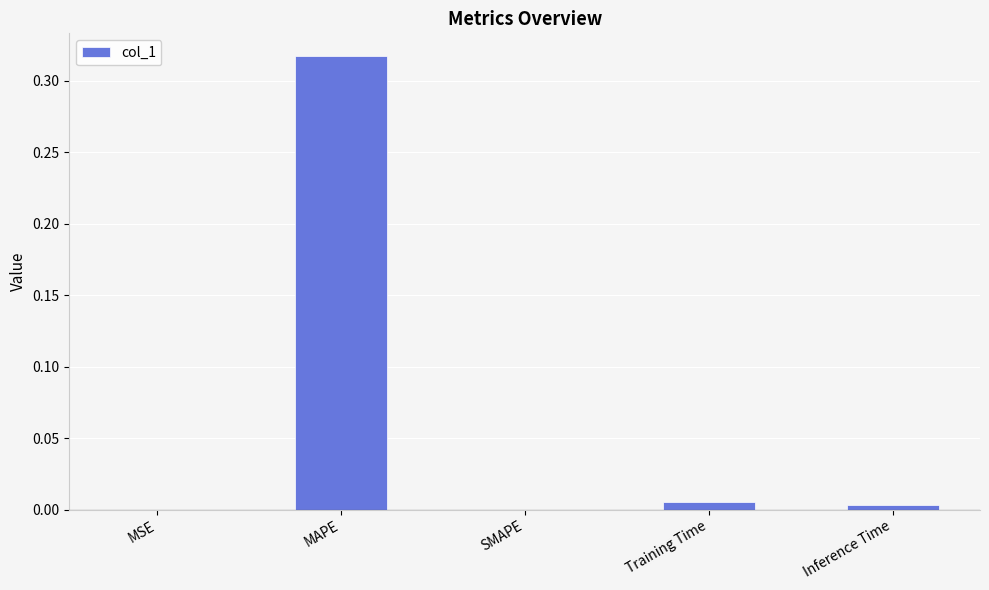

Which category has the highest value across all series?

MAPE